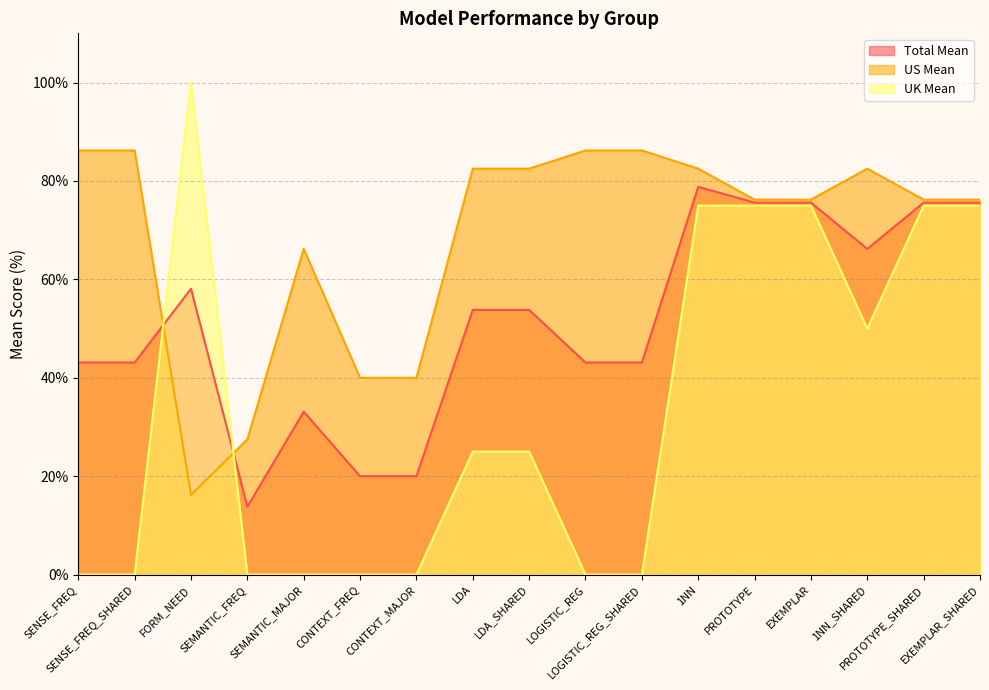

Count the number of data series in this chart.

3